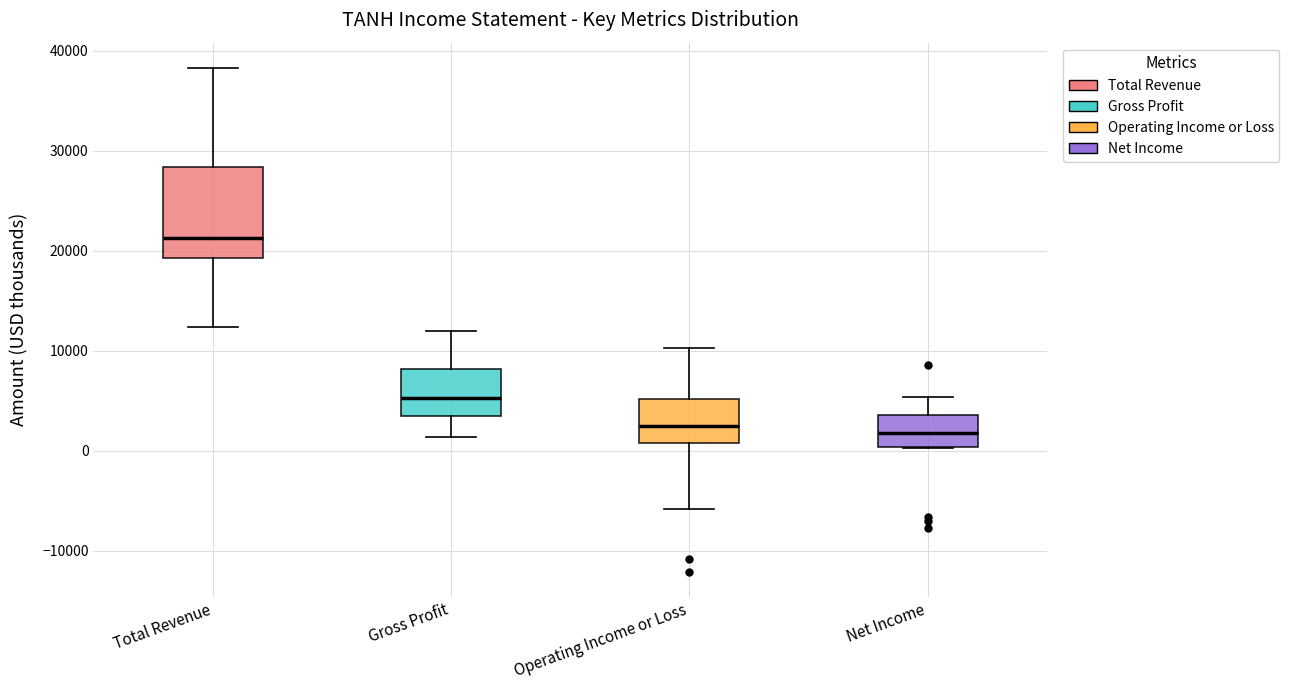

Comparing the boxes themselves (not the whiskers), which one is the tallest?

Total Revenue